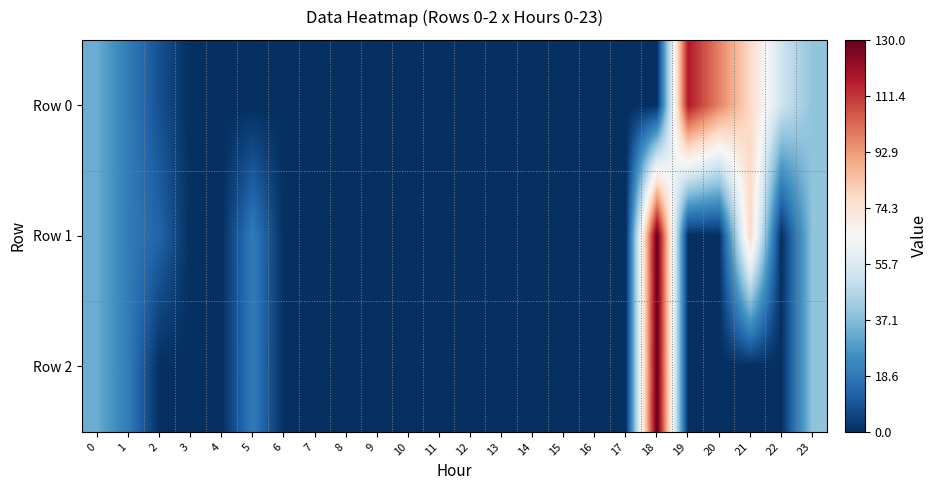

Which has a higher value, 23 or 3?

23